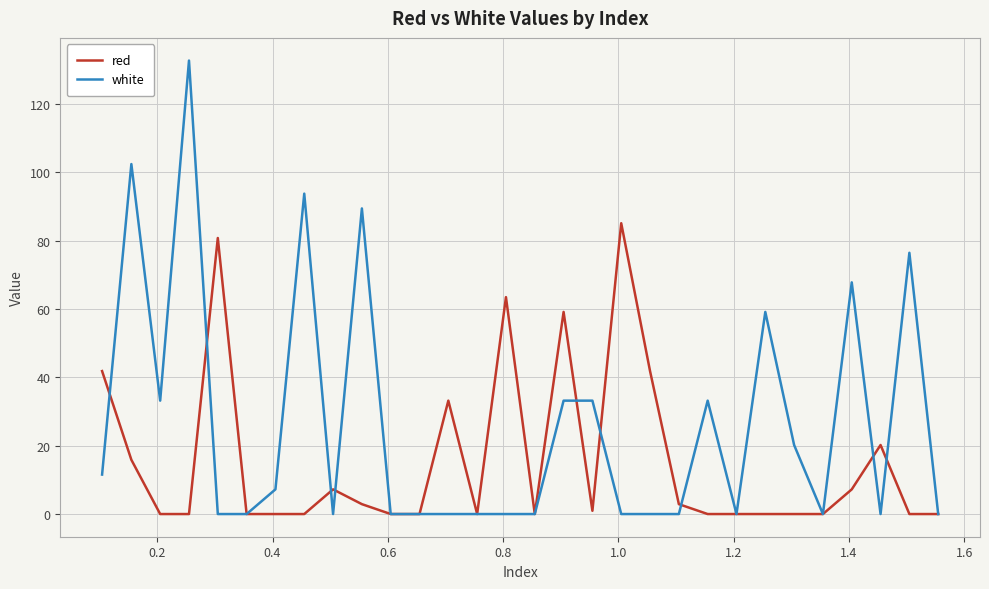

Rank the series by their maximum value, from highest to lowest.

white, red